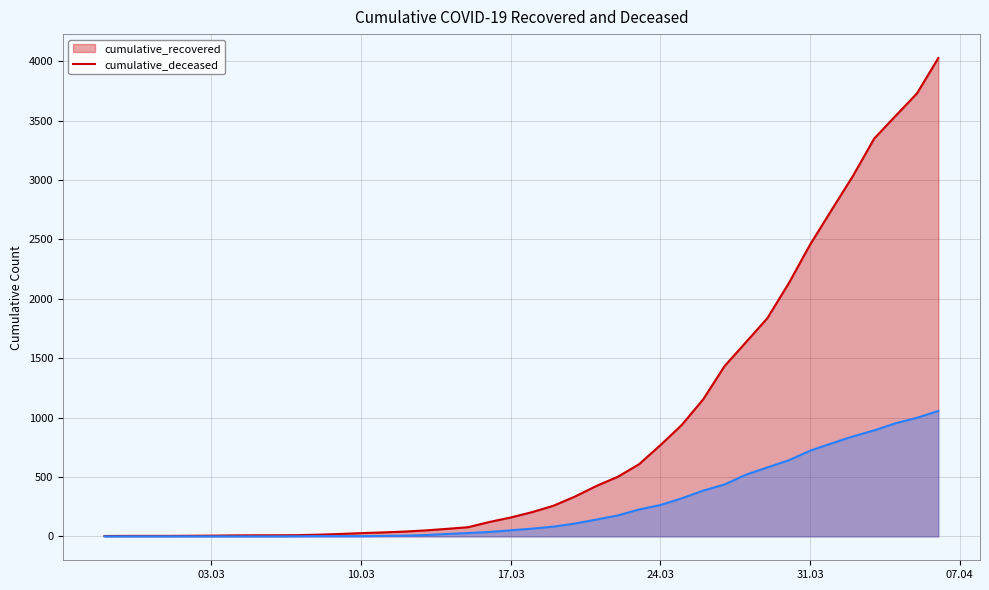

What are all the series names shown in the legend?

cumulative_recovered, cumulative_deceased